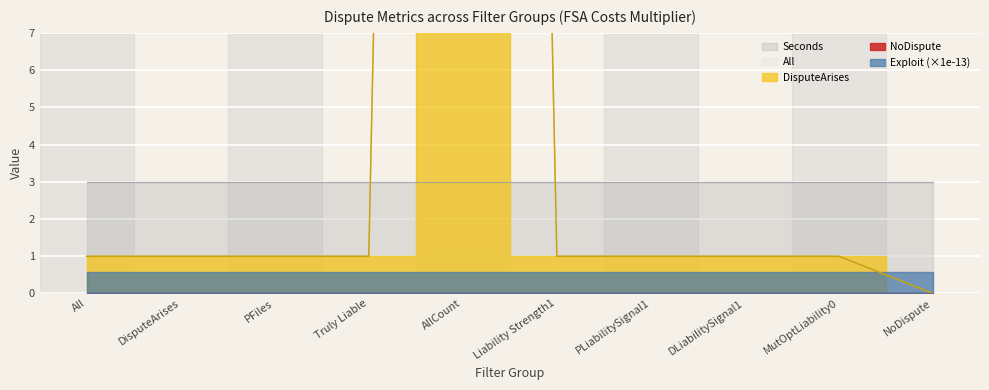

Which series ends up on top after the final intersection of All and Exploit?

Exploit